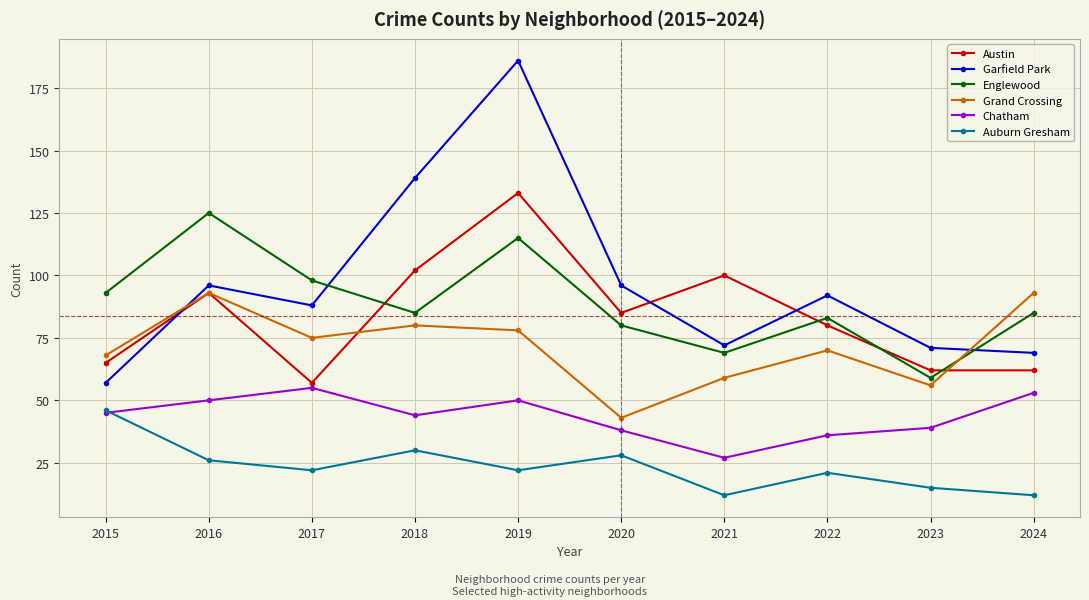

Count the number of categories in the chart.

10